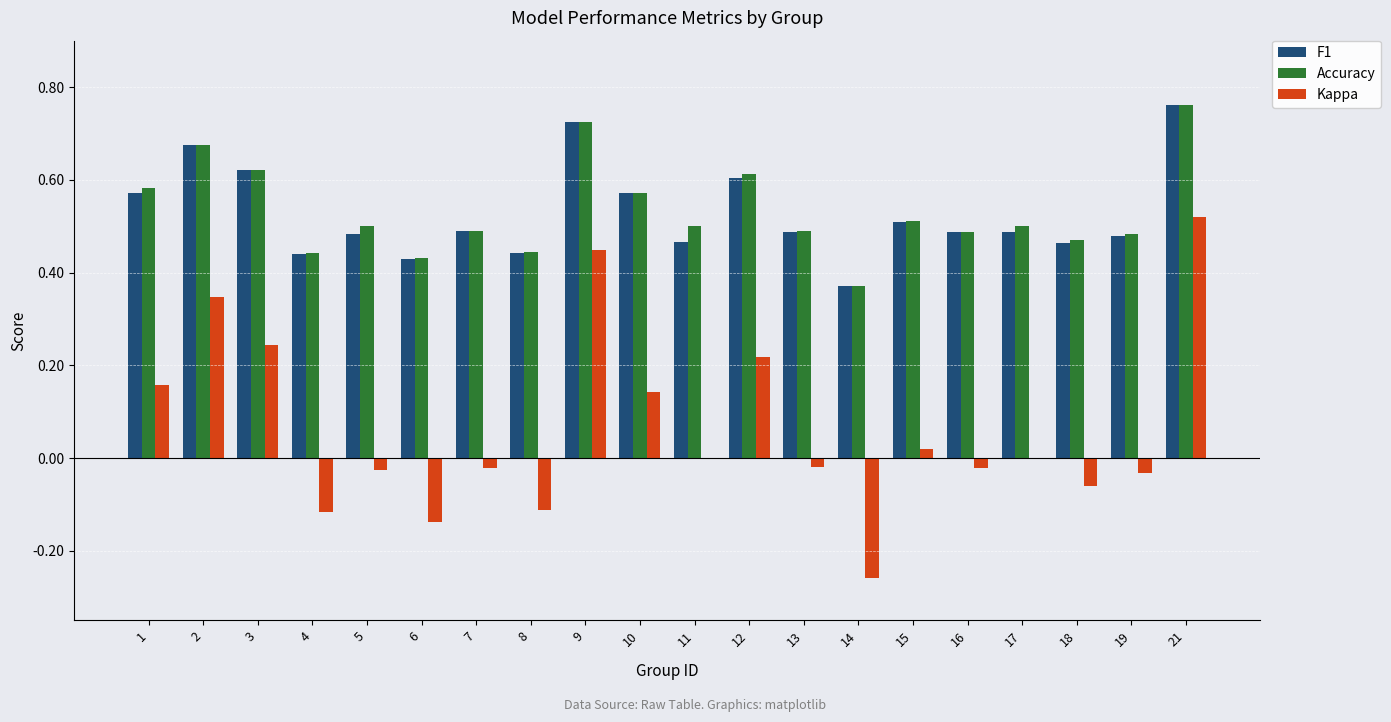

Which series changed the most between 9 and 12?

Kappa